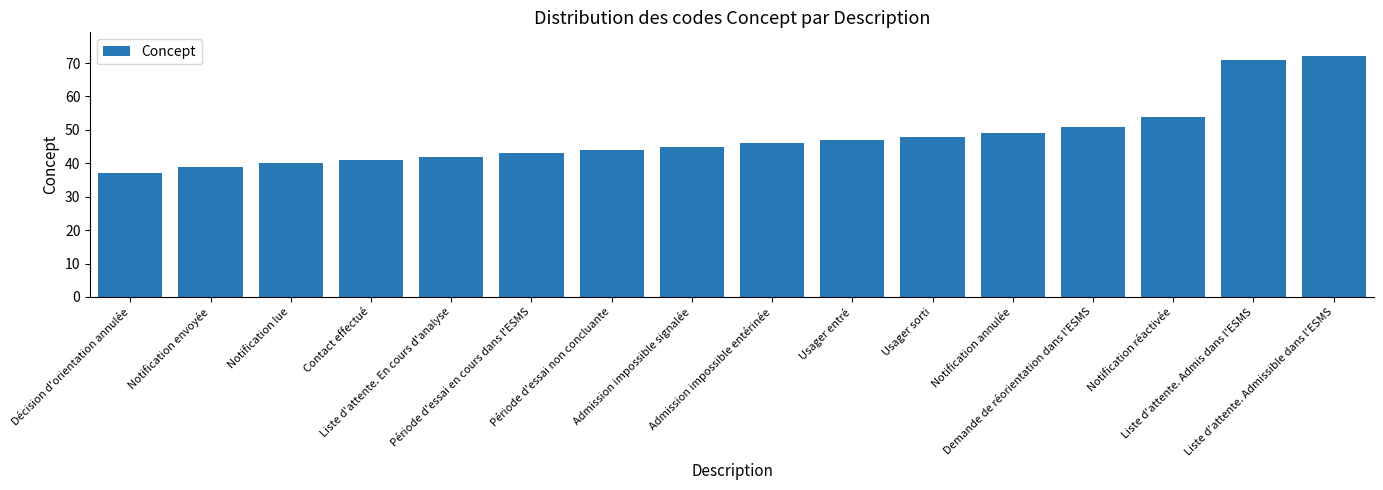

Reading left to right, transcribe all the data shown in this chart.

Décision d'orientation annulée=37	Notification envoyée=39	Notification lue=40	Contact effectué=41	Liste d'attente. En cours d'analyse=42	Période d'essai en cours dans l'ESMS=43	Période d'essai non concluante=44	Admission impossible signalée=45	Admission impossible entérinée=46	Usager entré=47	Usager sorti=48	Notification annulée=49	Demande de réorientation dans l'ESMS=51	Notification réactivée=54	Liste d'attente. Admis dans l'ESMS=71	Liste d'attente. Admissible dans l'ESMS=72